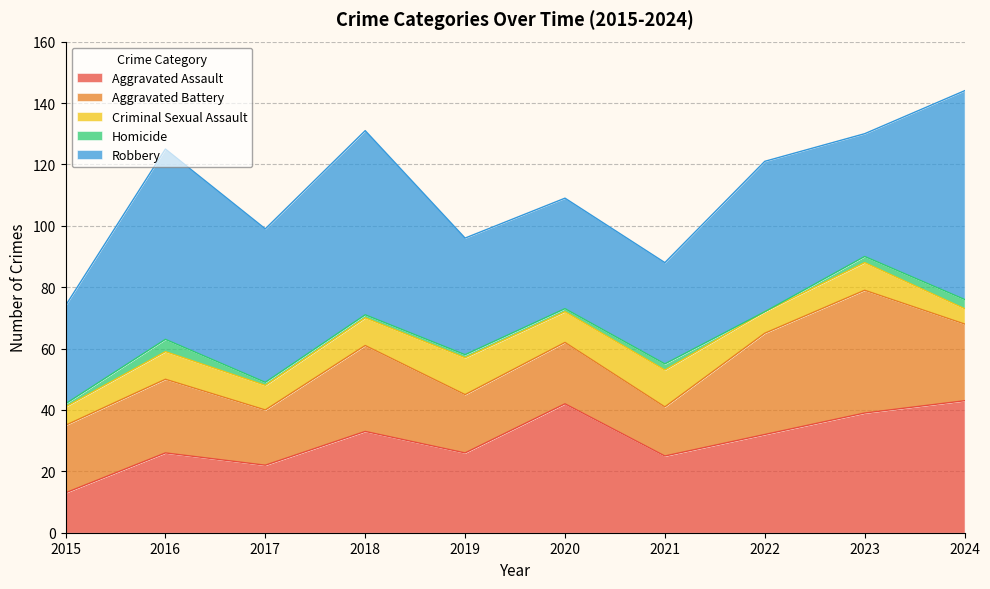

What is the difference between the second highest and second lowest values in the Criminal Sexual Assault series?

6